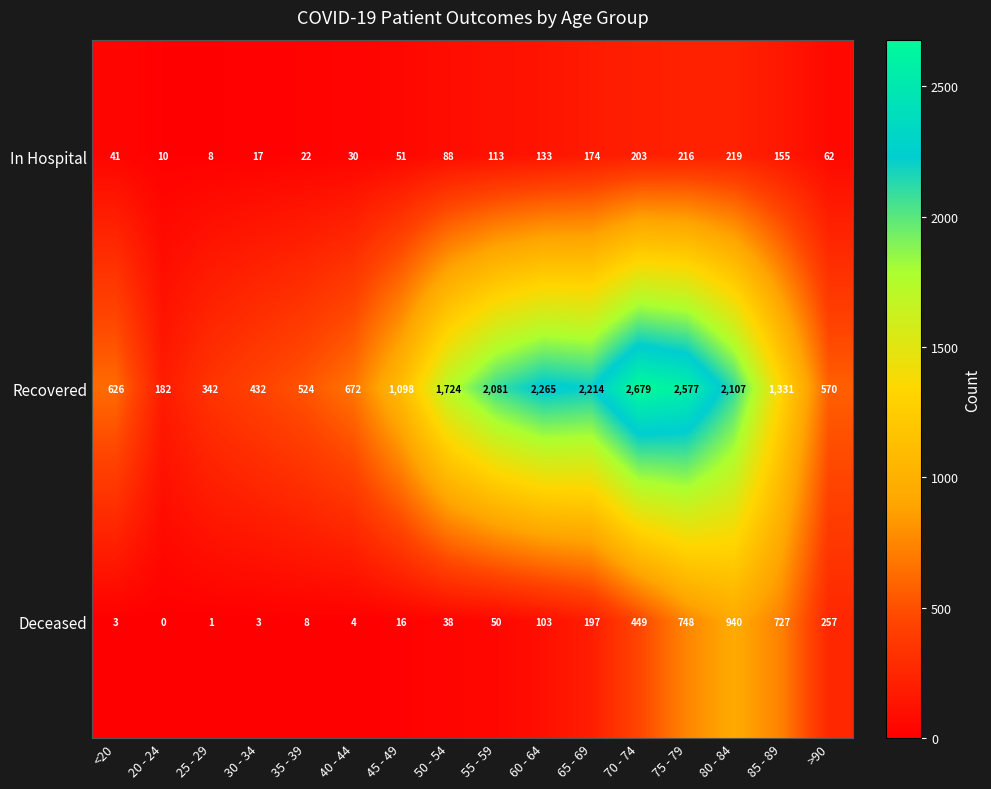

How many series are shown in this chart?

3